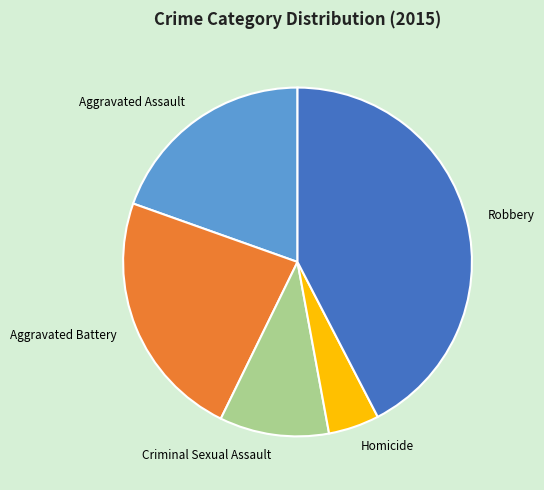

What is the largest slice in the pie chart?

Robbery